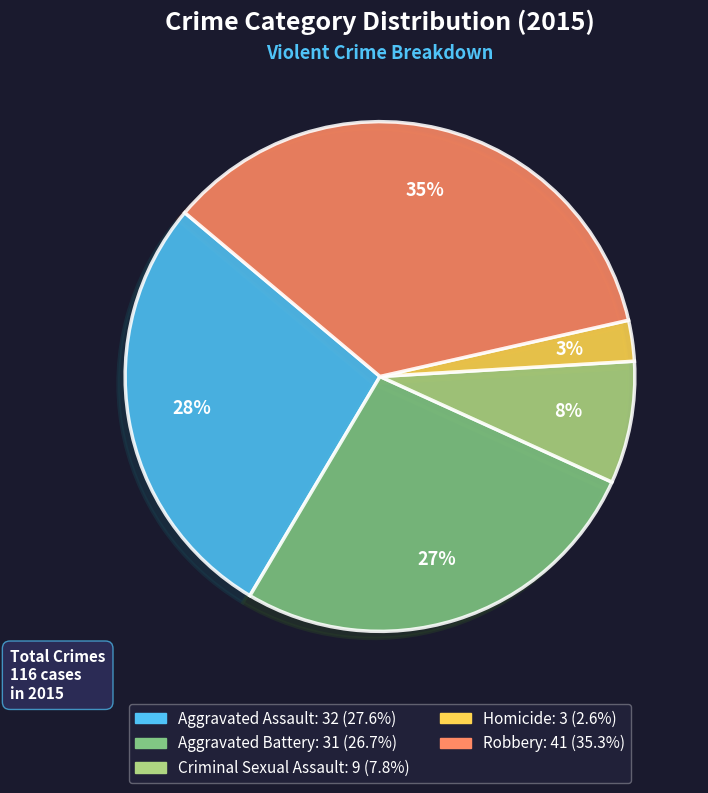

Which has a higher value, Robbery or Aggravated Assault?

Robbery